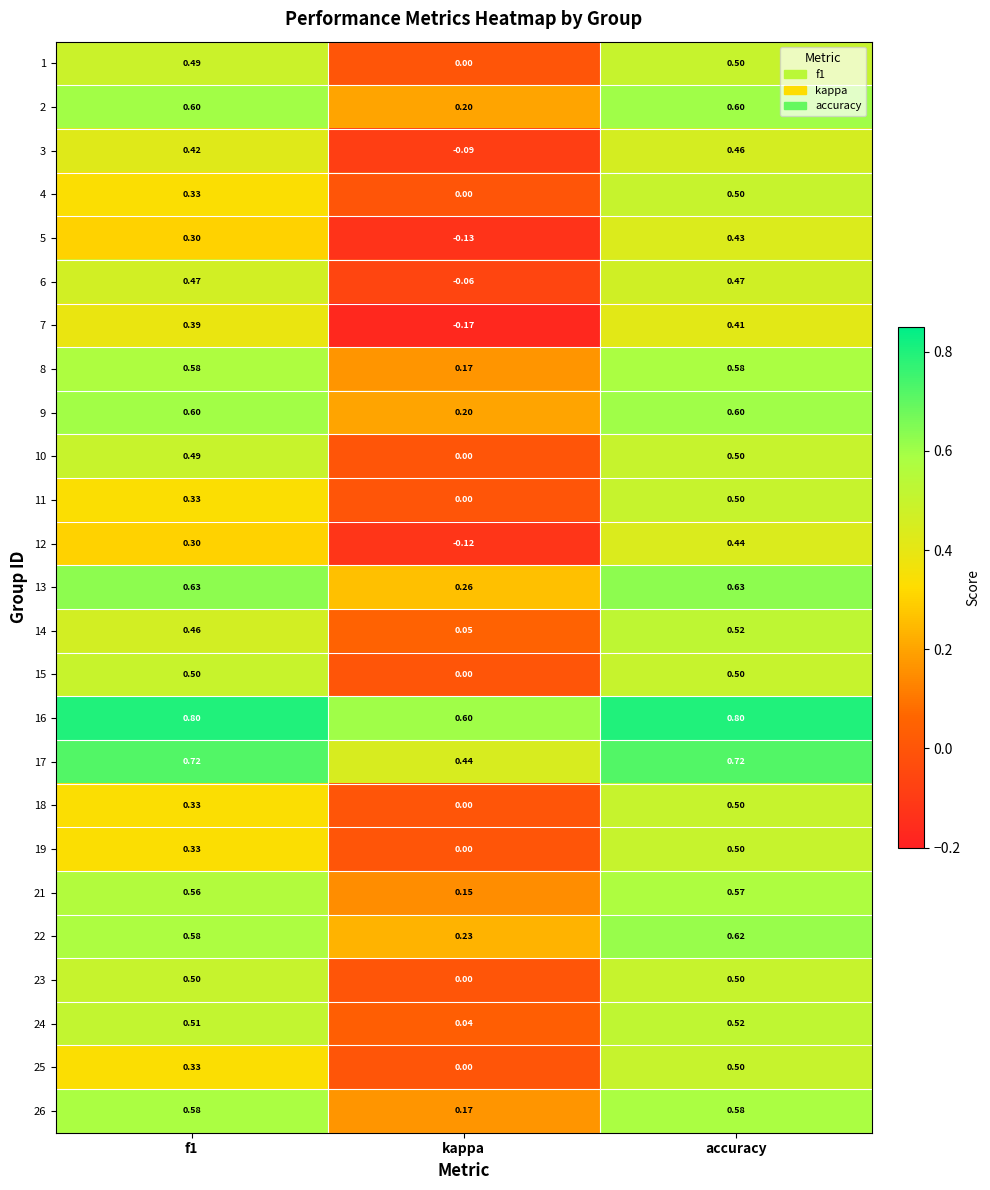

Which category has the lowest value across all series?

kappa